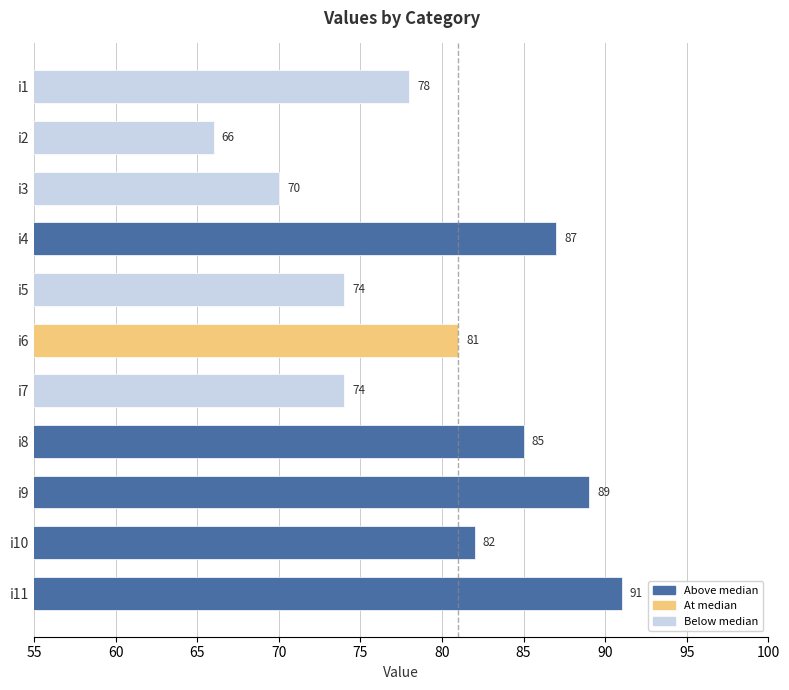

Reading top to bottom, extract all data points from this chart.

i1=78	i2=66	i3=70	i4=87	i5=74	i6=81	i7=74	i8=85	i9=89	i10=82	i11=91